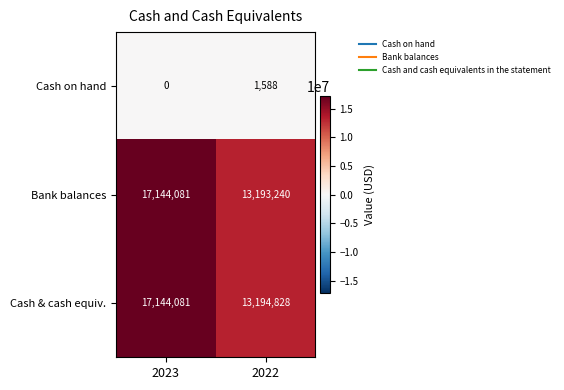

True or false: Bank balances has a value of 17144081 at 2023.

True